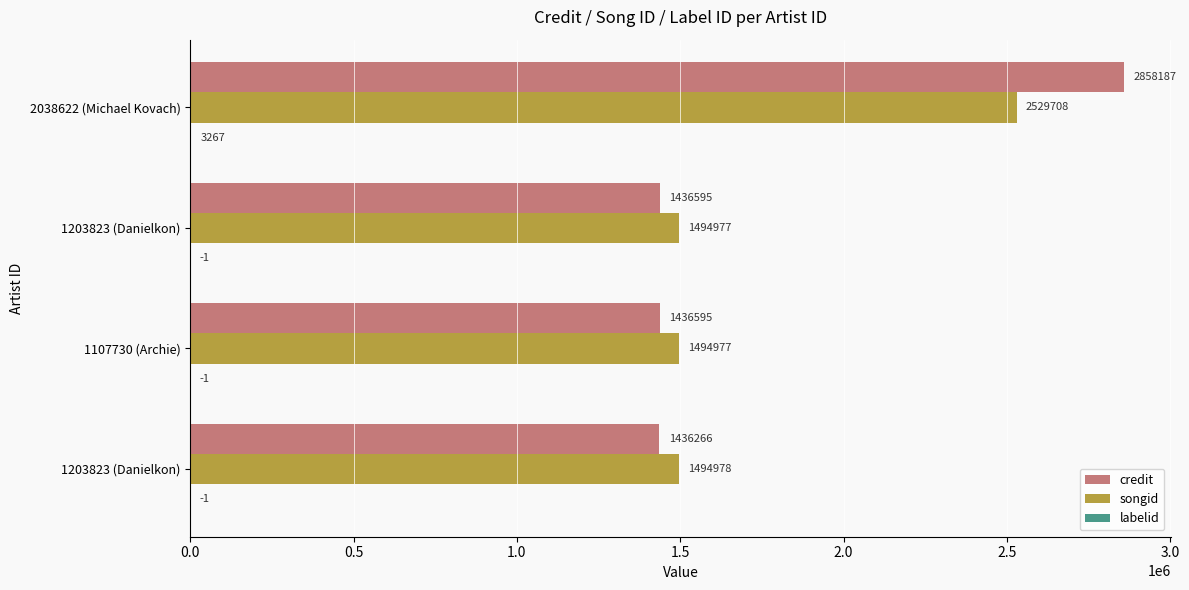

At how many categories does at least one series exceed 2598733?

1